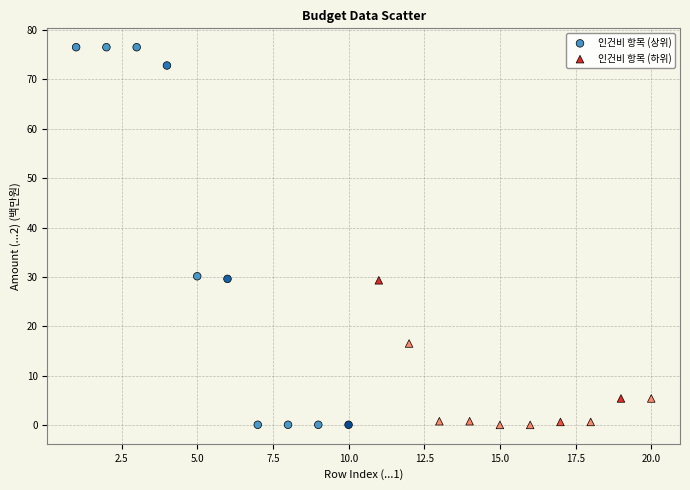

Which series has the largest Y range (max minus min)?

인건비 항목 (상위)